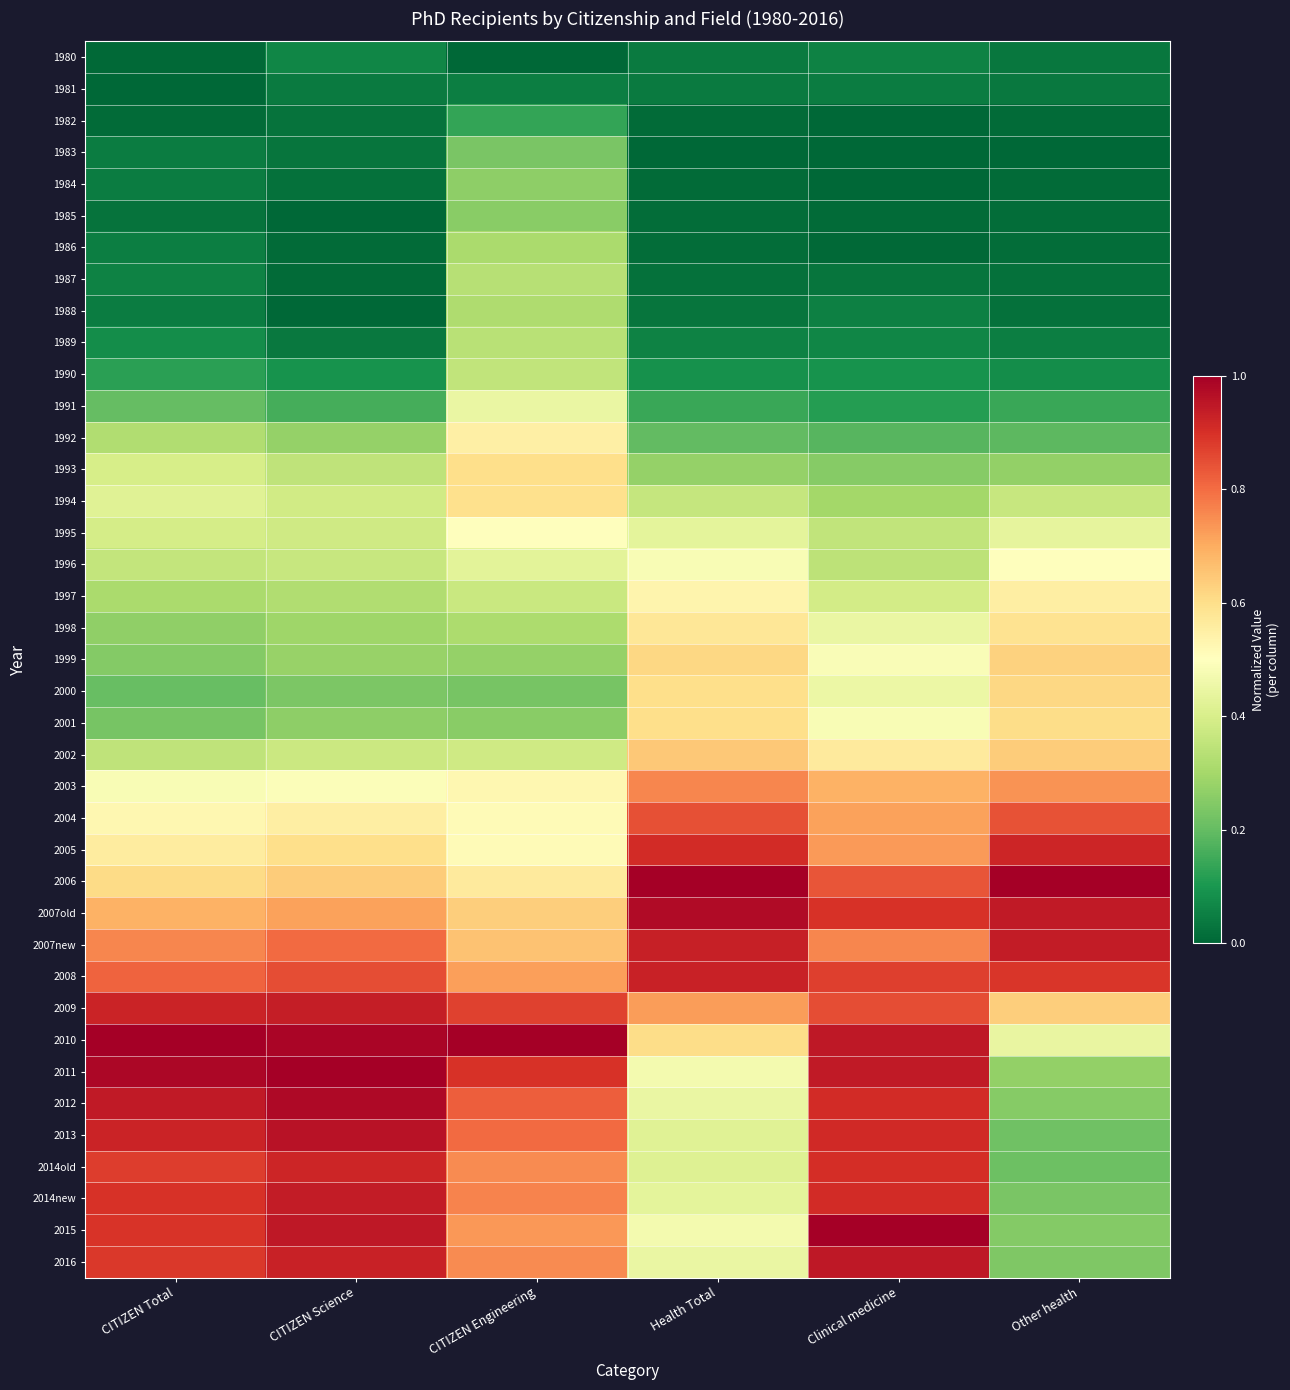

What is the difference between the highest and lowest values at CITIZEN Engineering?

1.0